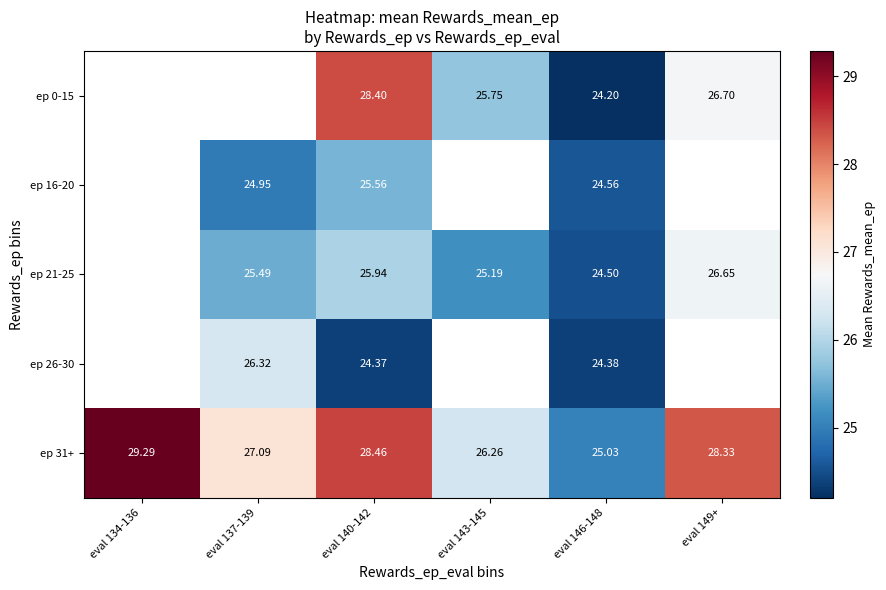

At which category is the sum across all series the highest?

eval 140-142